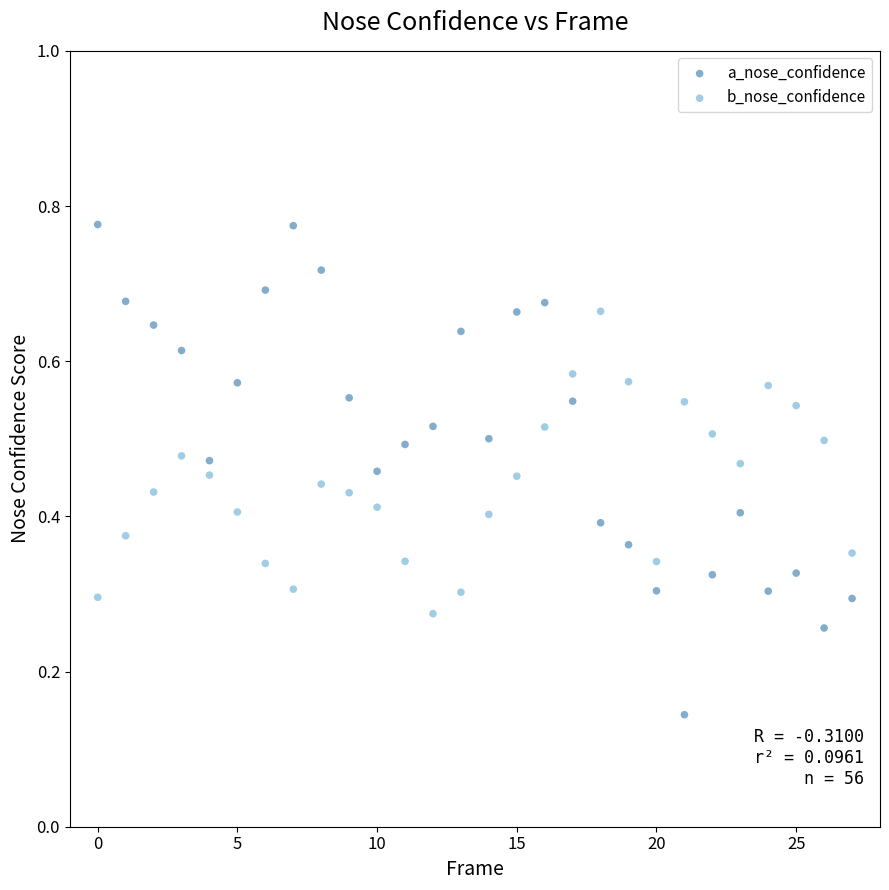

Which series contains the lowest Y value?

a_nose_confidence